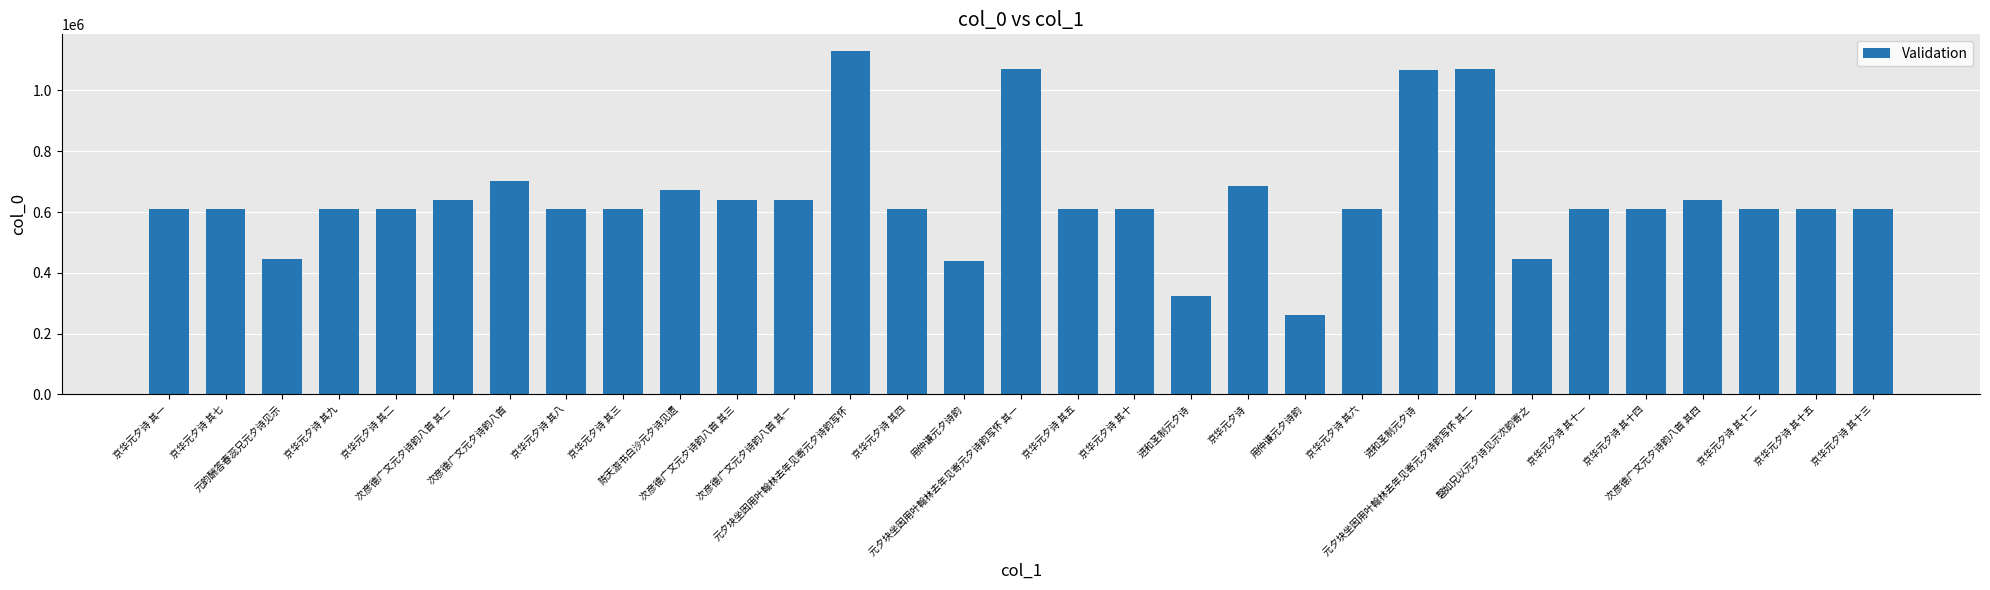

Reading left to right, transcribe all the data shown in this chart.

610885	610891	445634	610893	610886	640587	702678	610892	610887	673994	640588	640586	1128258	610888	438303	1070133	610889	610894	323664	685496	259529	610890	1068470	1070134	445431	610895	610898	640589	610896	610899	610897